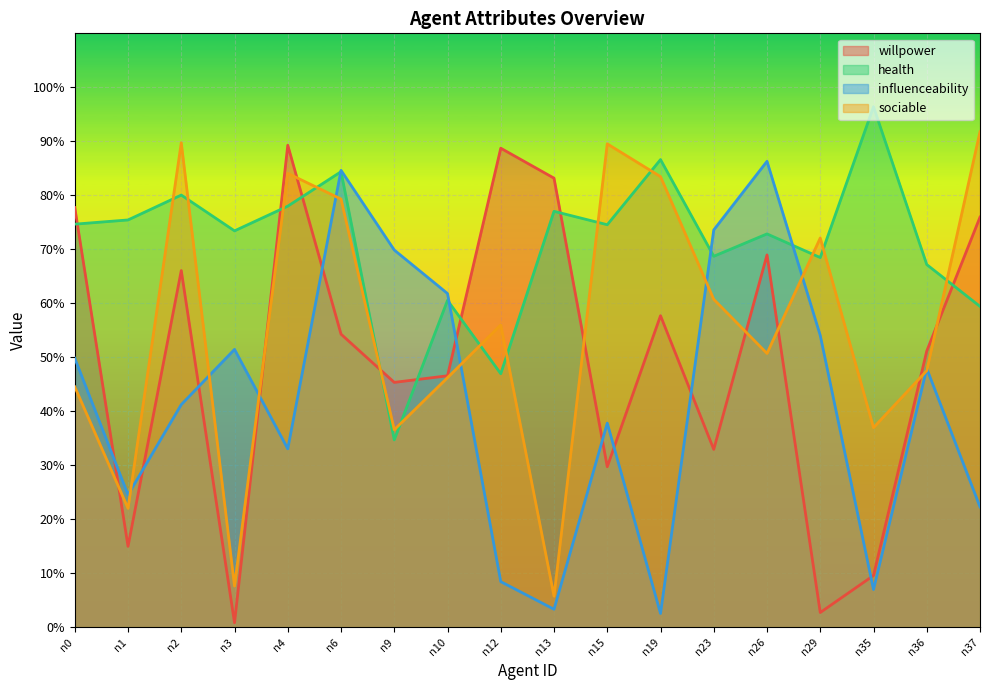

What is the difference between the second highest and minimum values in the willpower series?

0.9